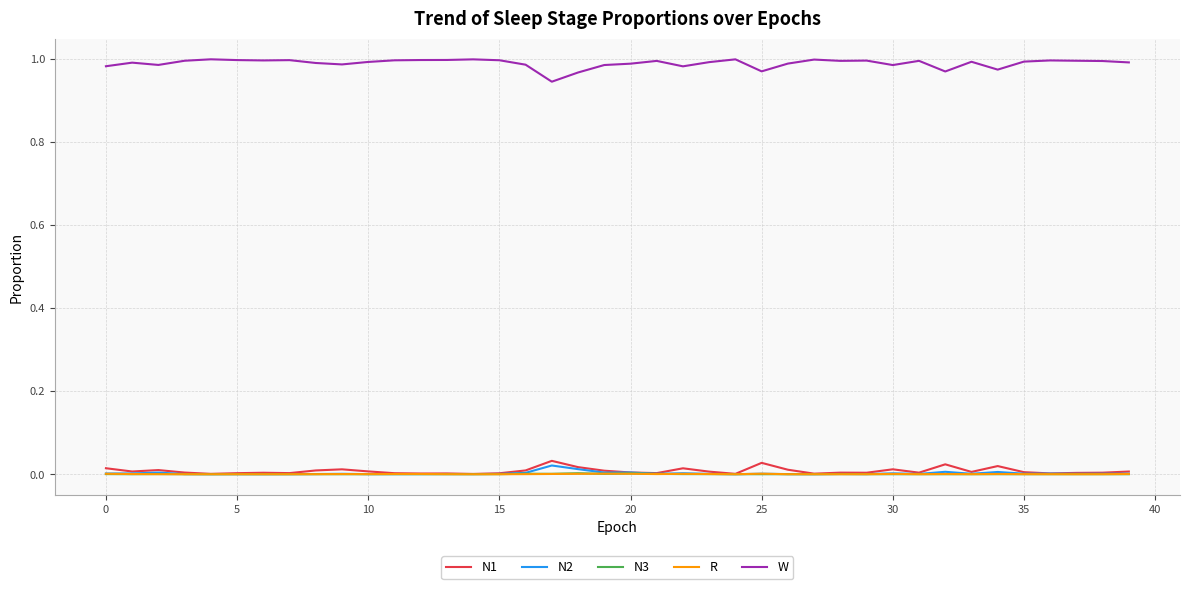

Which series has the largest total across all categories?

W